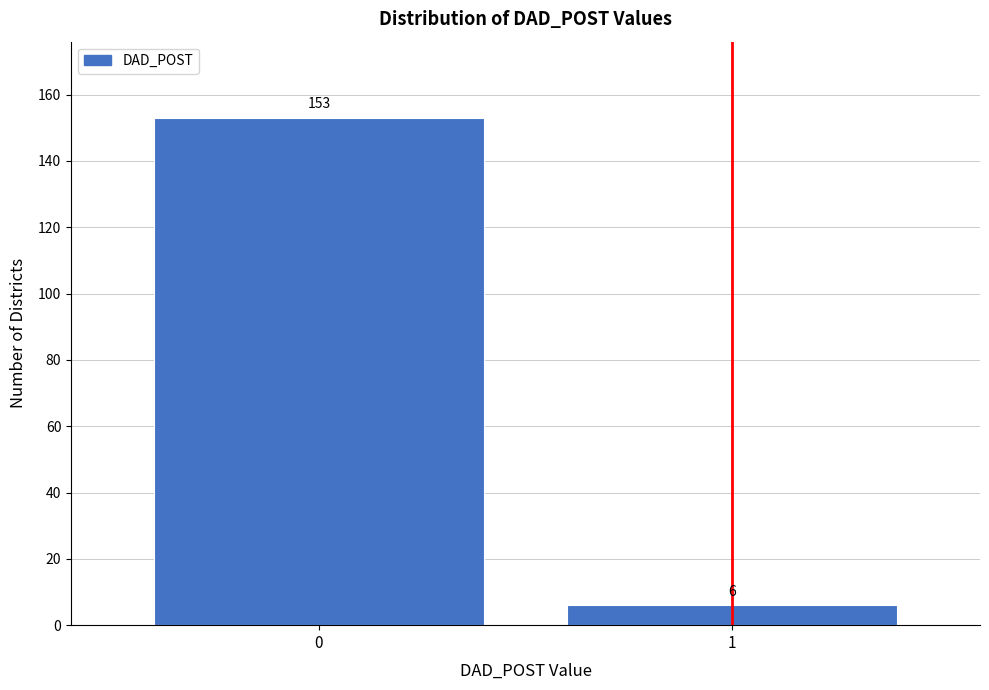

Reading right to left, transcribe all the data shown in this chart.

1=6	0=153